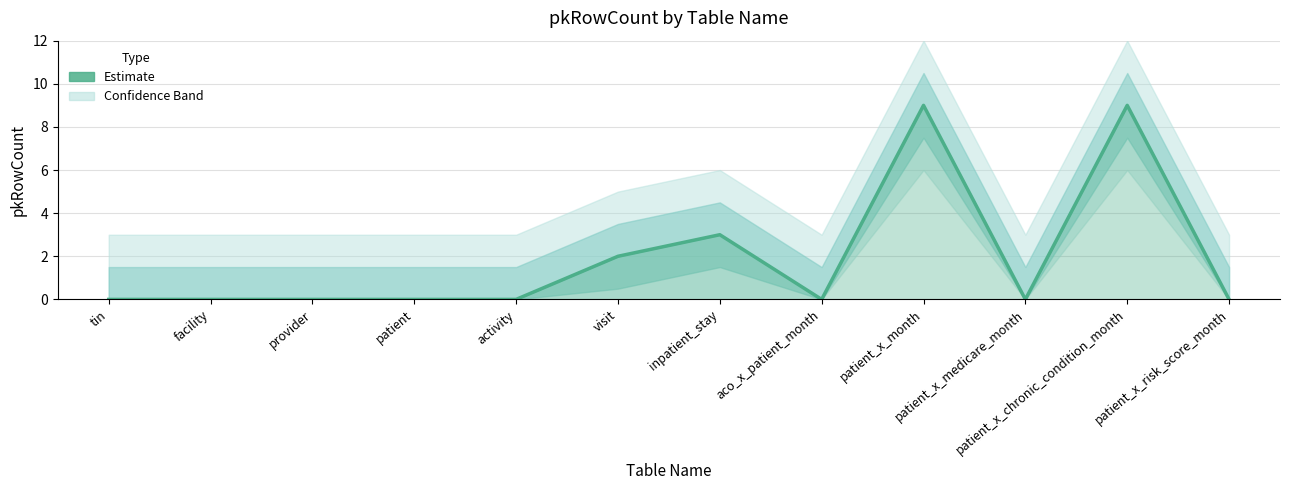

How many values are between 0 and 3?

10